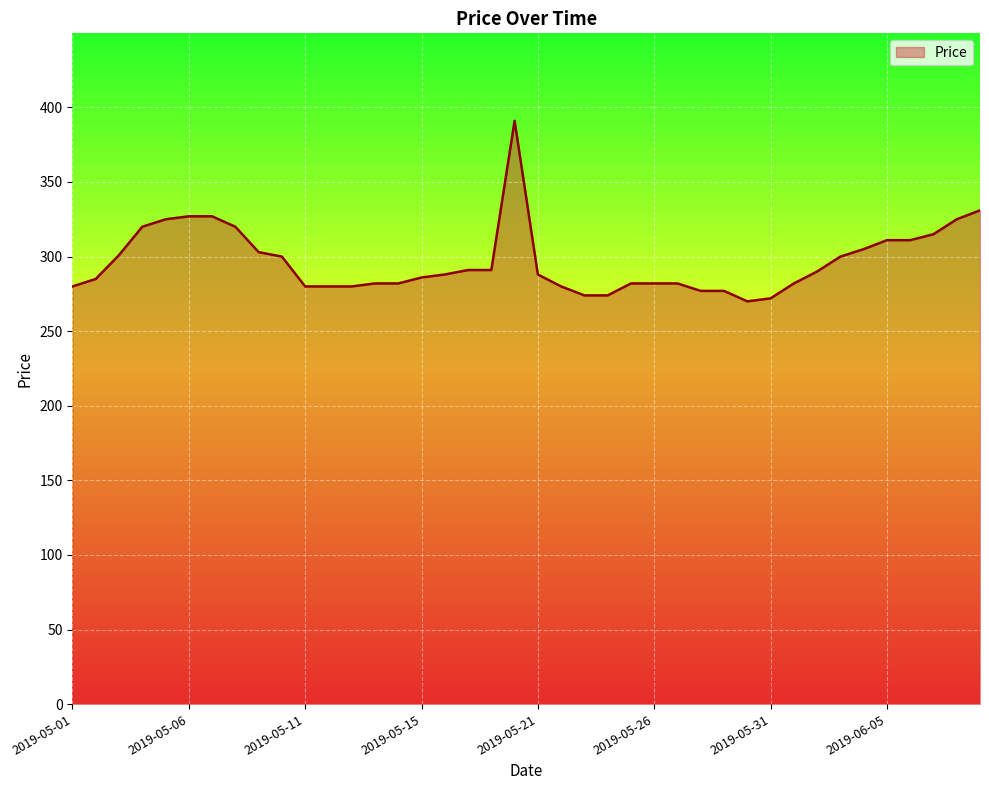

What is the smallest value displayed?

270